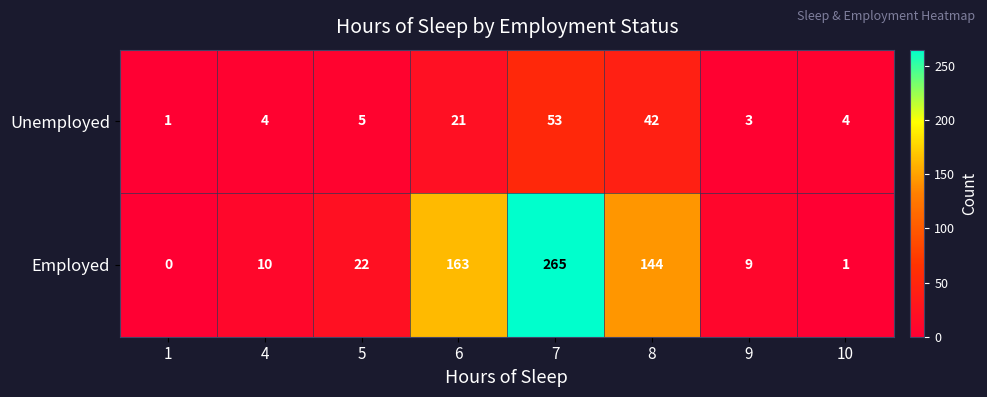

What is the difference between the highest and lowest values at 8?

102